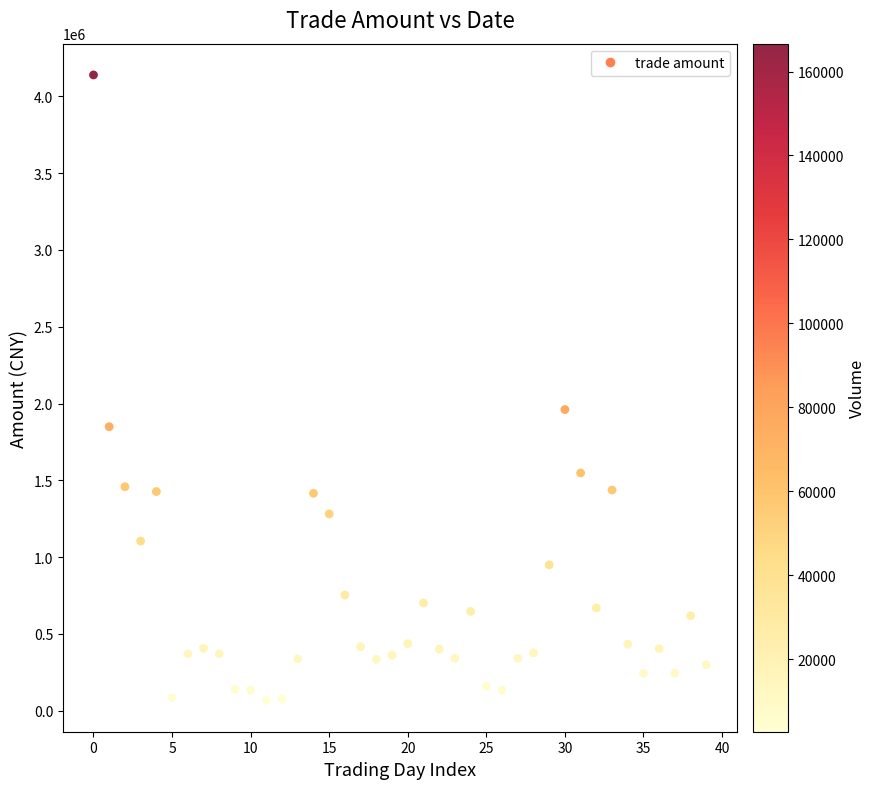

What is the range of Y values (max minus min)?

4072330